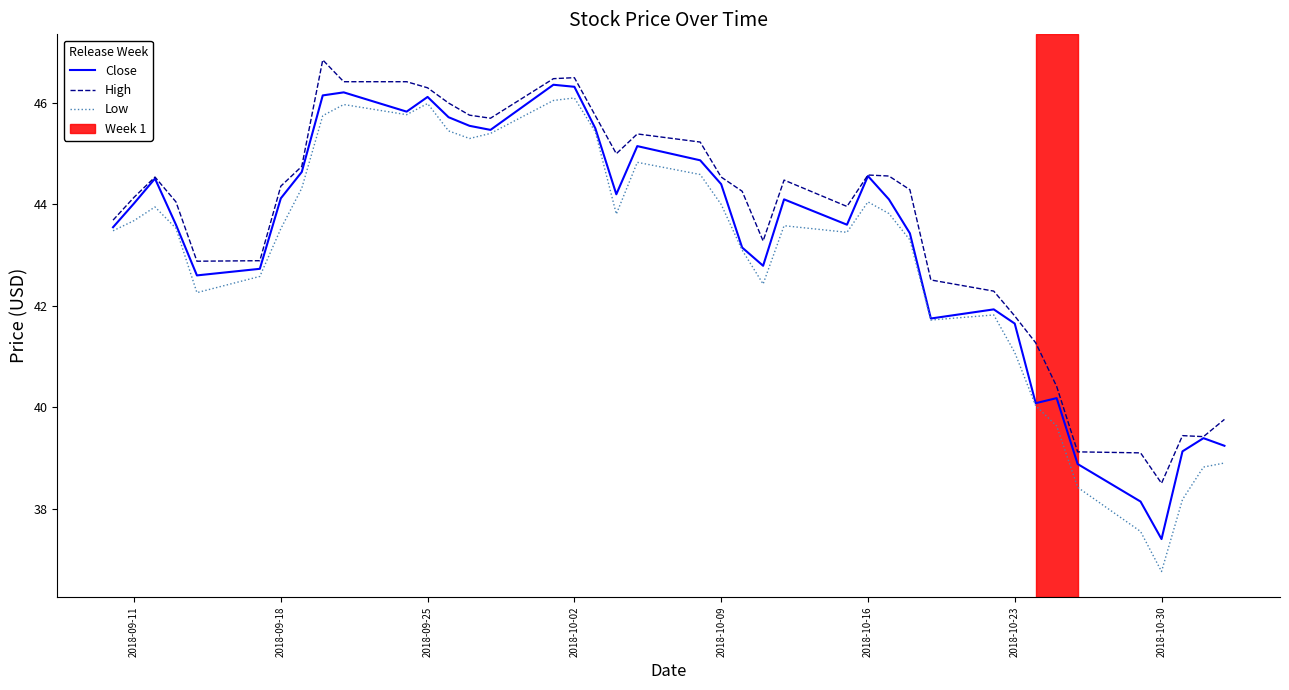

What is the minimum value shown in the chart?

36.8